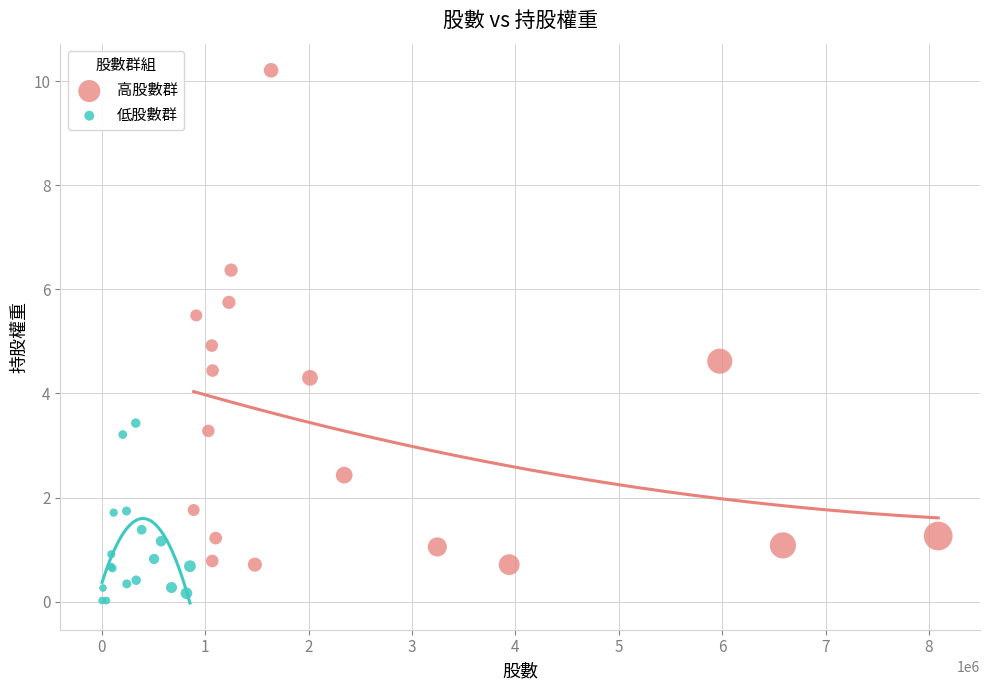

Which series reaches the maximum Y coordinate?

高股數群